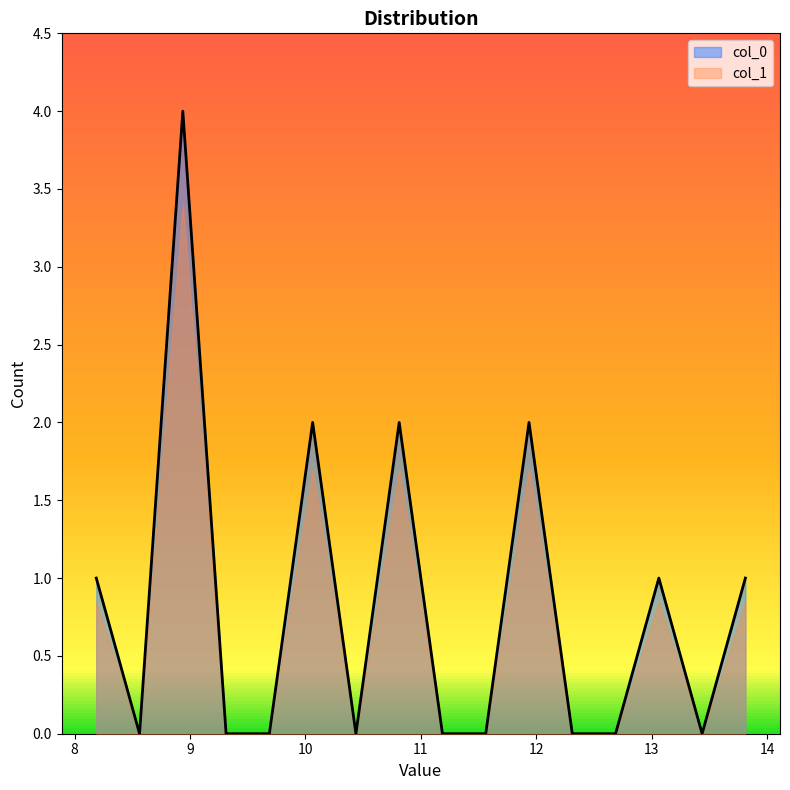

Which series has the largest range (max minus min)?

col_0